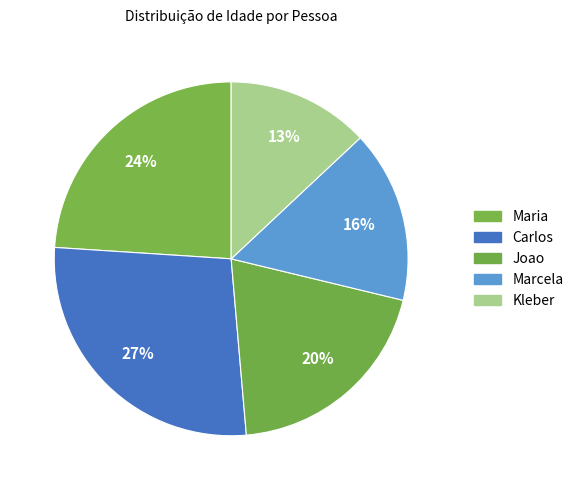

Which category has the biggest portion of the pie?

Carlos